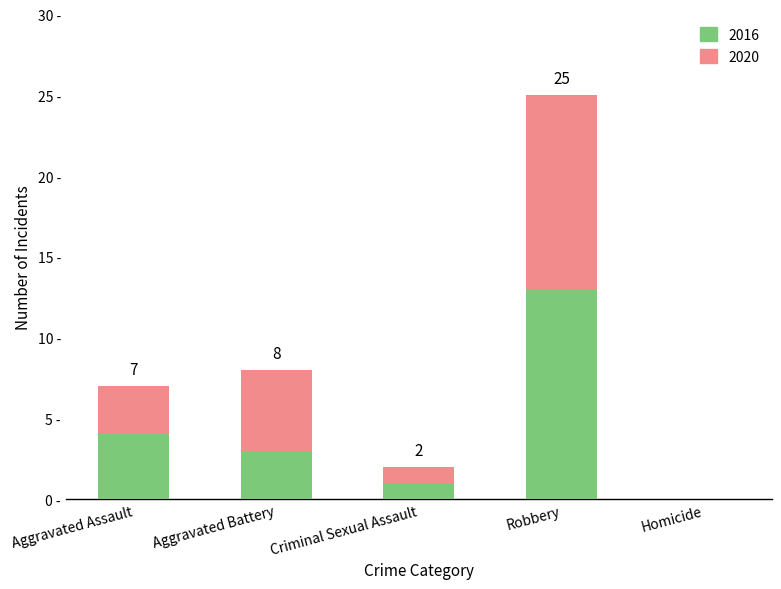

What are all the series names shown in the legend?

2016, 2020